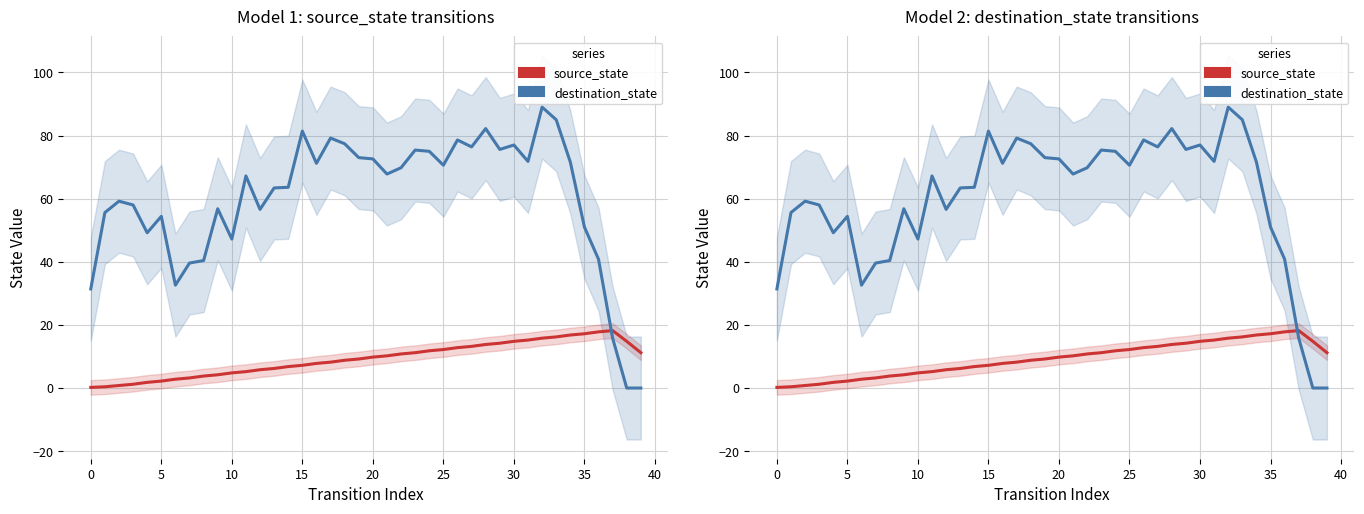

What is the label of the 35th point from the left?

34